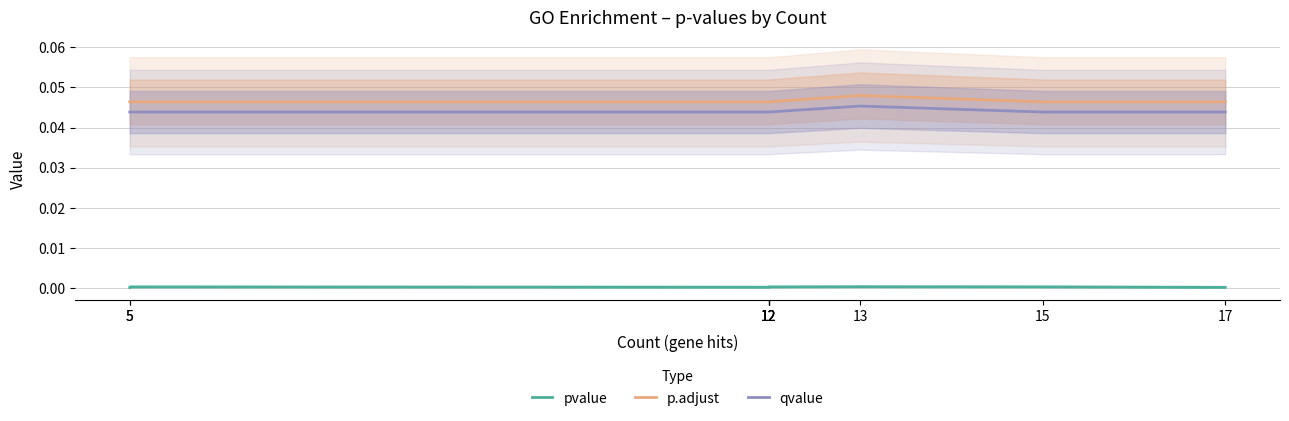

At which category does the chart reach its peak across all series?

13